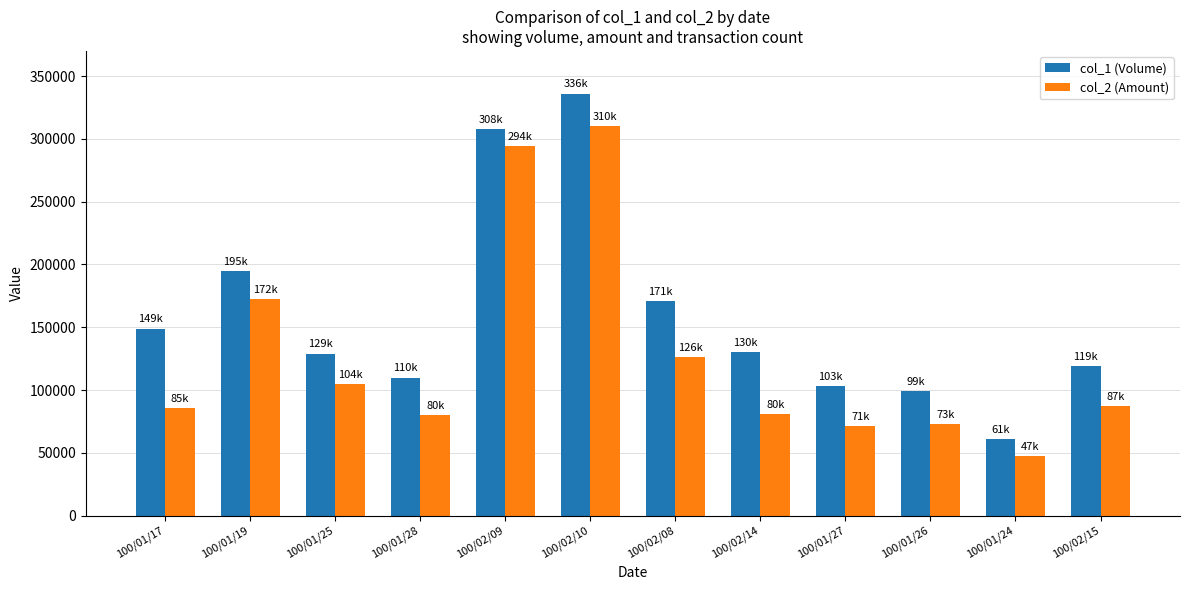

What is the difference between the second highest and second lowest values in the col_1 (Volume) series?

209000